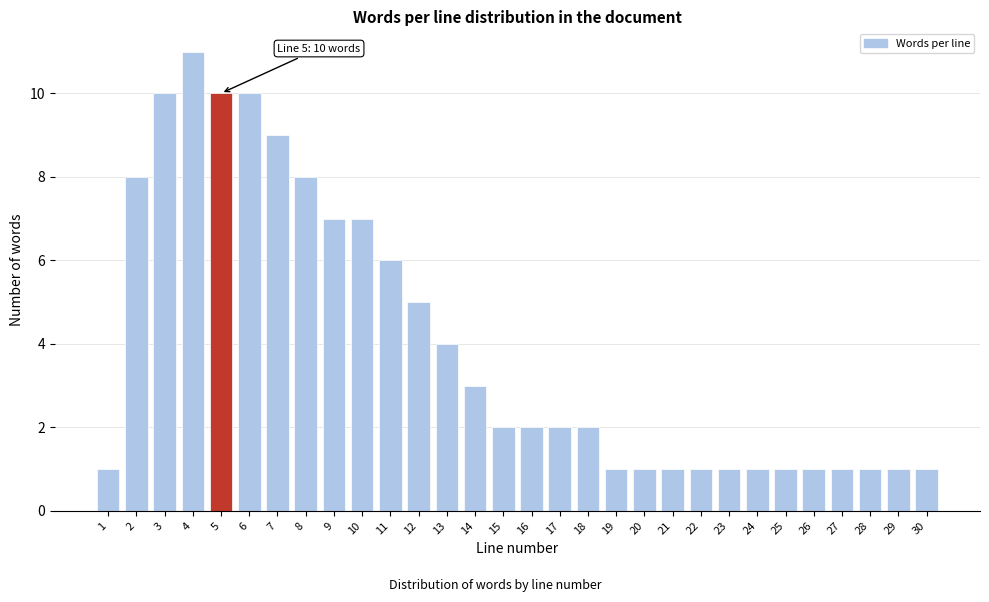

Reading left to right, what are all the values shown in this chart?

1=1	2=8	3=10	4=11	5=10	6=10	7=9	8=8	9=7	10=7	11=6	12=5	13=4	14=3	15=2	16=2	17=2	18=2	19=1	20=1	21=1	22=1	23=1	24=1	25=1	26=1	27=1	28=1	29=1	30=1